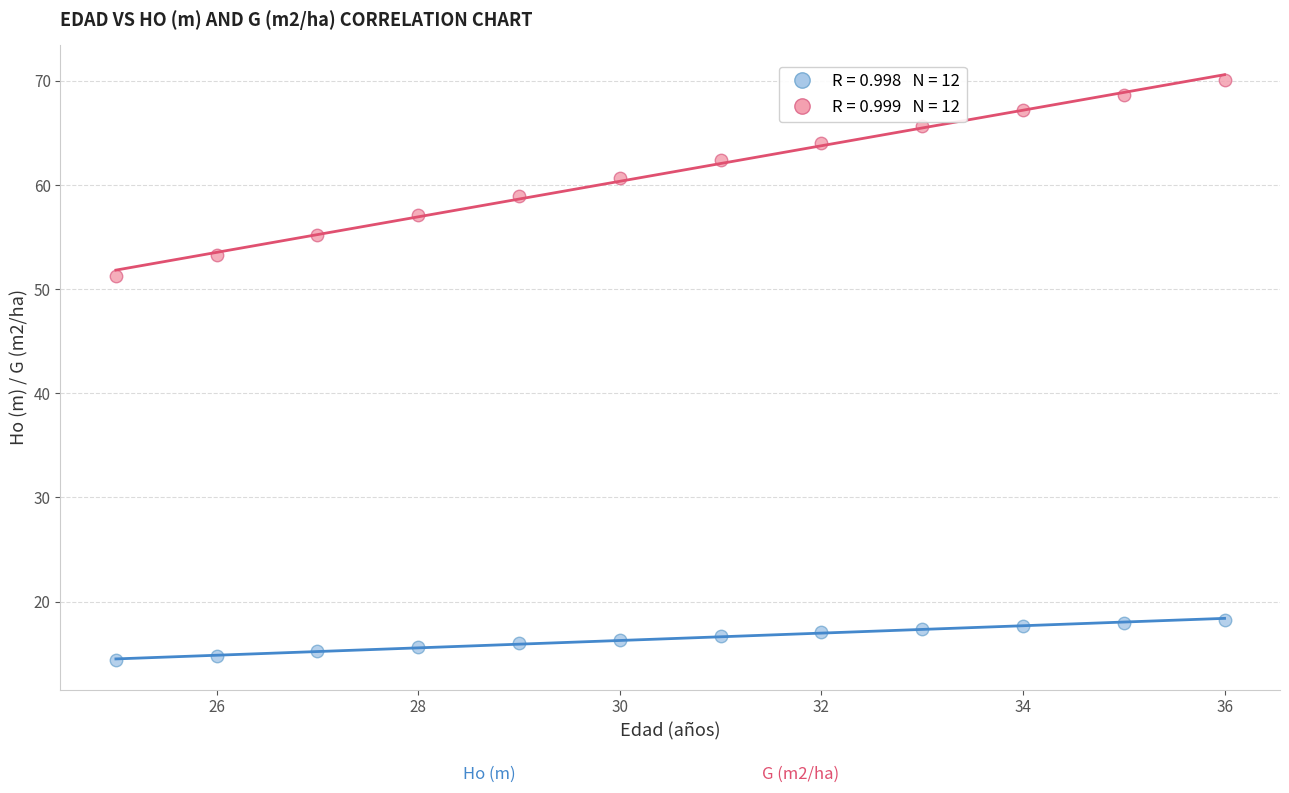

Across all series, what Y value is closest to 42?

51.3